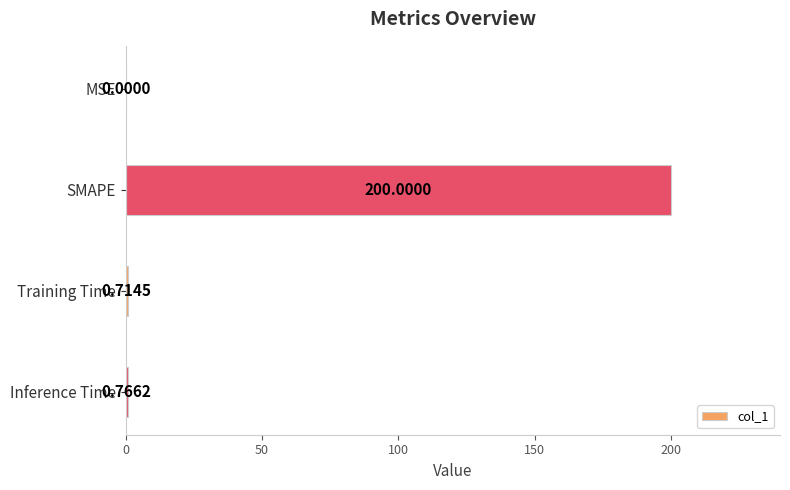

What is the sum of the values at SMAPE and MSE?

200.0